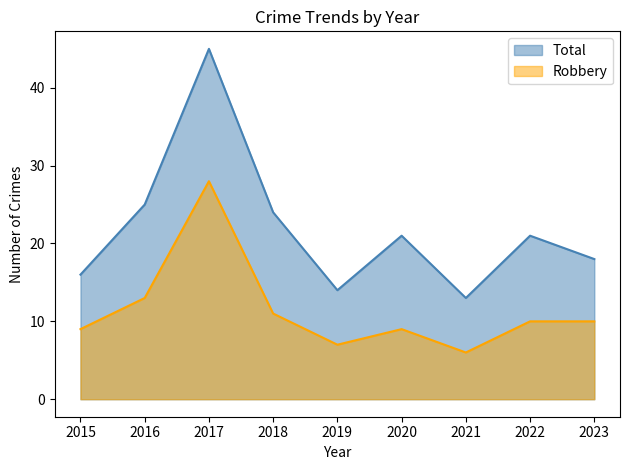

The Total series shows 21 at 2020. True or false?

True